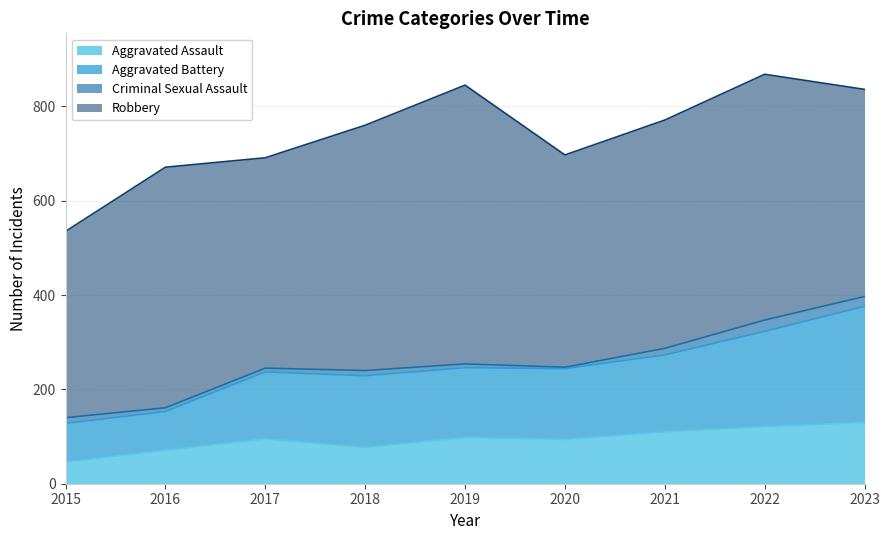

The Aggravated Assault series shows 181 at 2023. True or false?

False